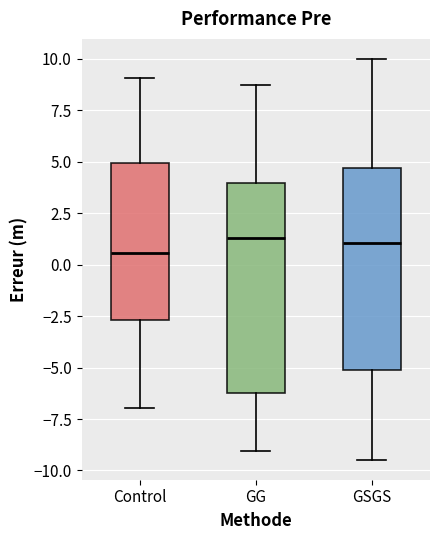

Where does the median line of the box for GSGS sit on the y-axis? The values are not printed on the chart, so give them approximately, as read against the axis.

1.0